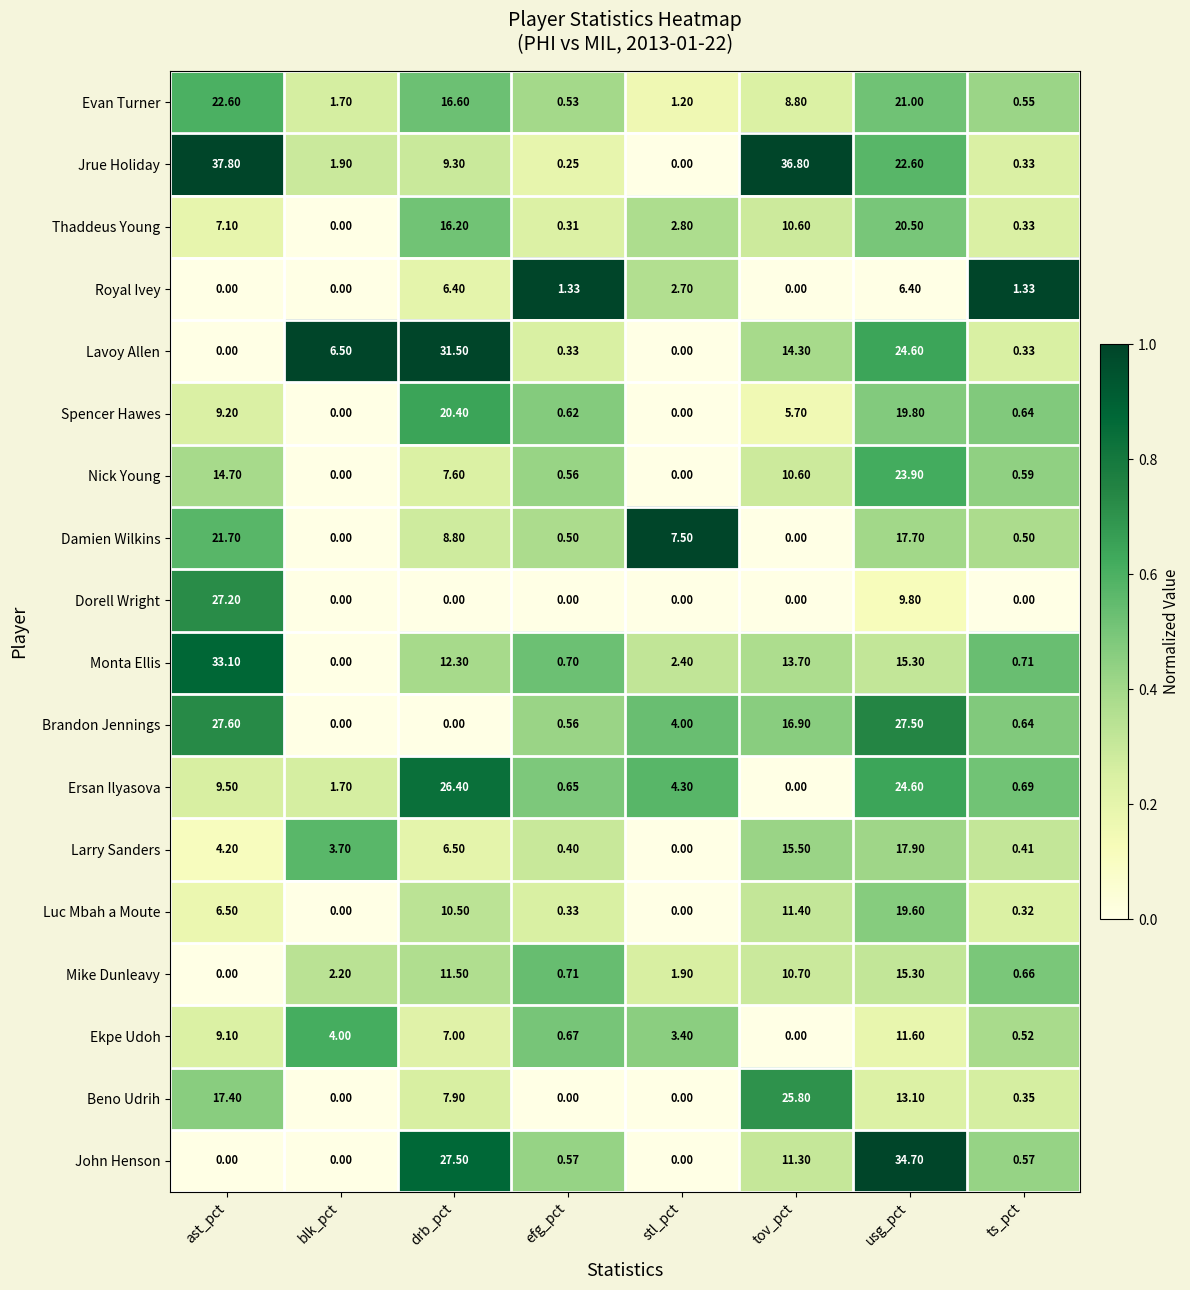

Where is Ekpe Udoh nearest to the value 5?

blk_pct